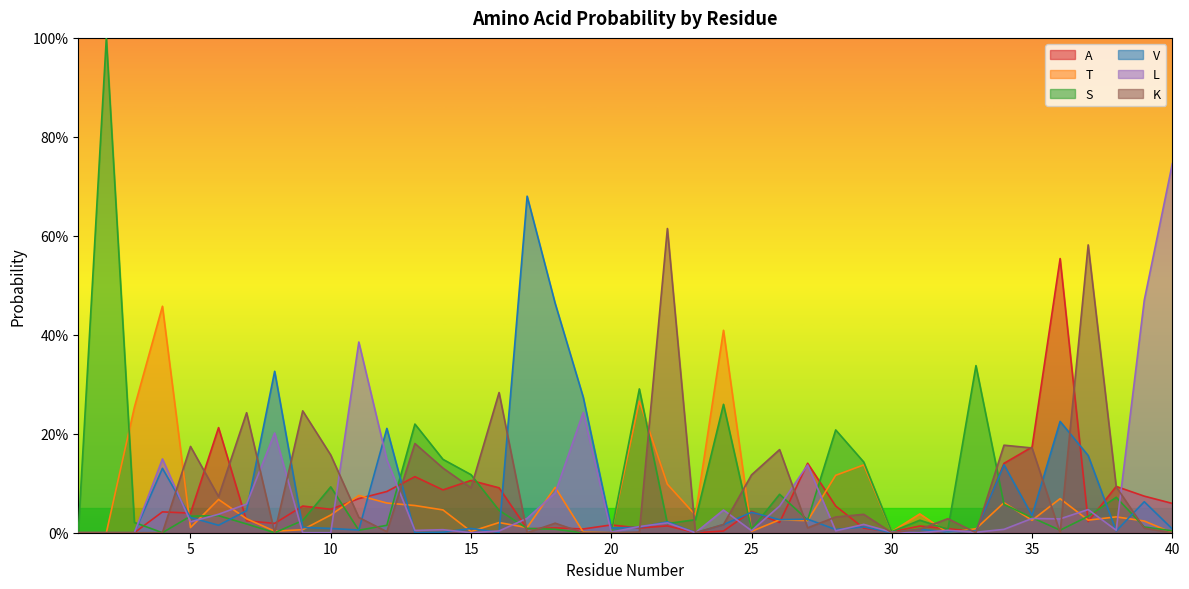

What are all the series names shown in the legend?

A, T, S, V, L, K